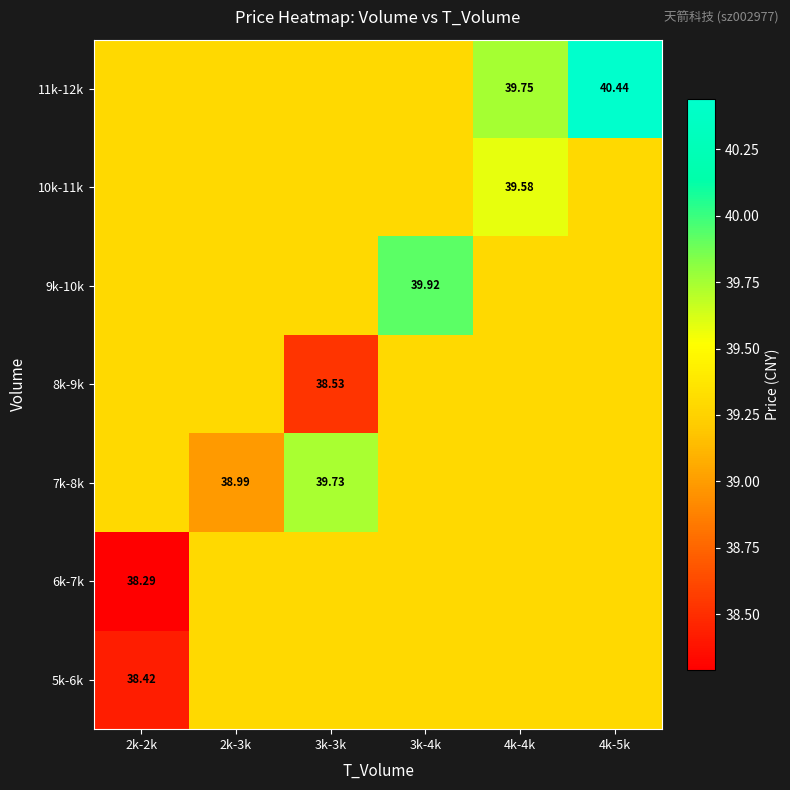

The 10k-11k series shows 17.9 at 2k-3k. True or false?

False